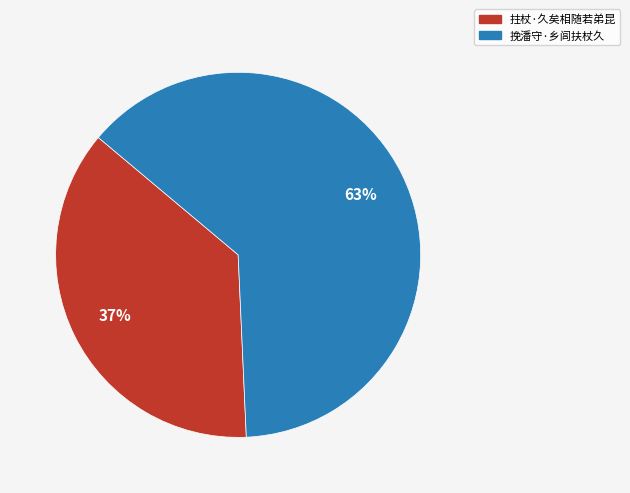

Rank the categories by value from highest to lowest.

挽潘守·乡闾扶杖久, 拄杖·久矣相随若弟昆